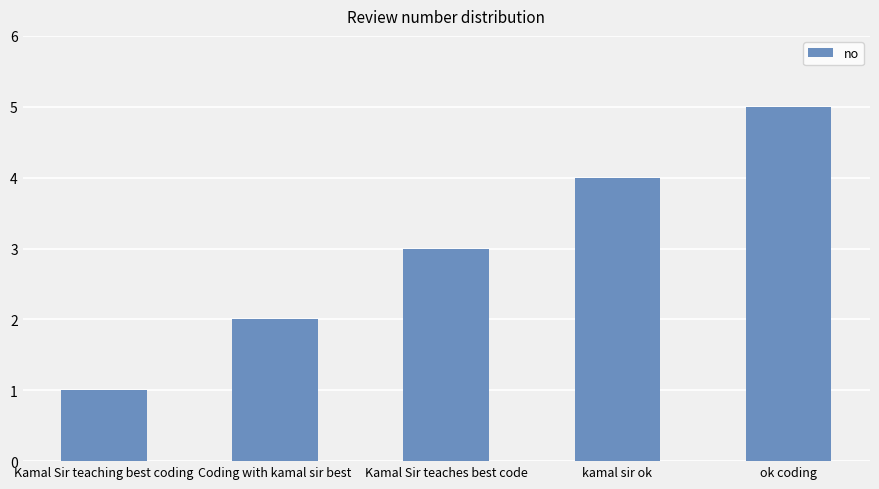

At which category does the chart reach its peak across all series?

ok coding